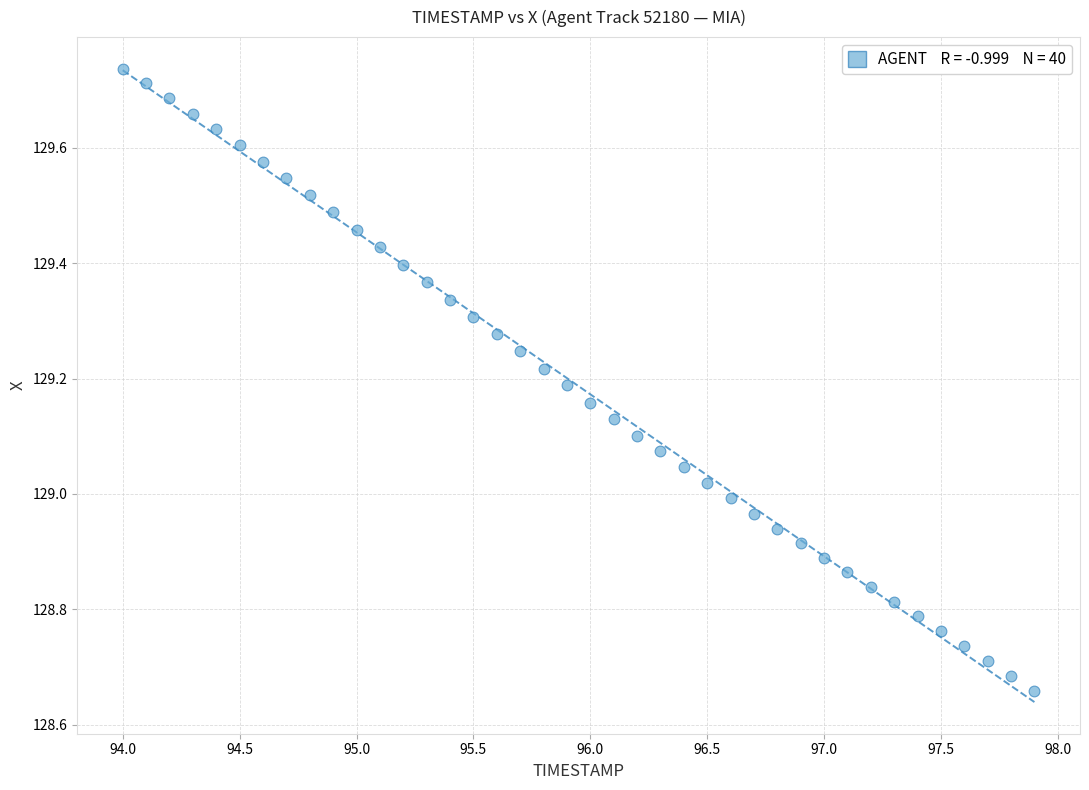

What is the range of Y values (max minus min)?

1.1